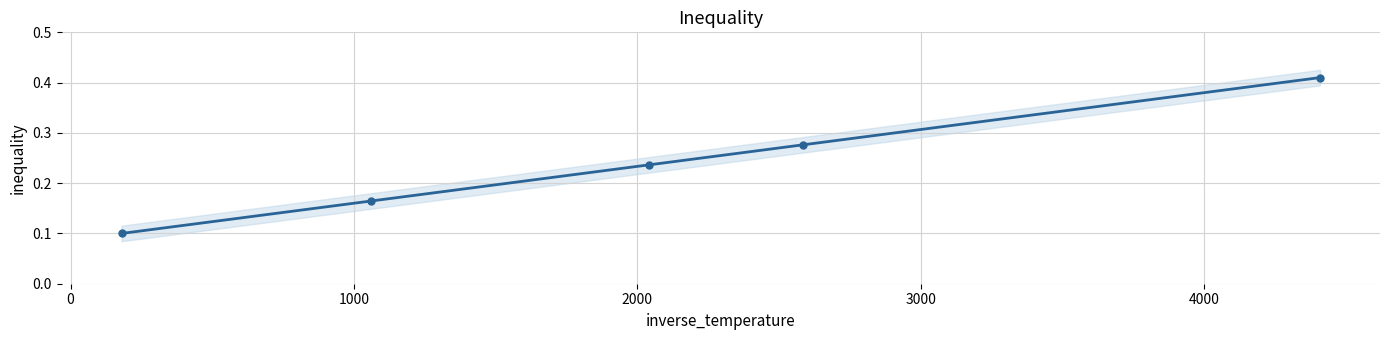

What is the smallest value displayed?

0.1